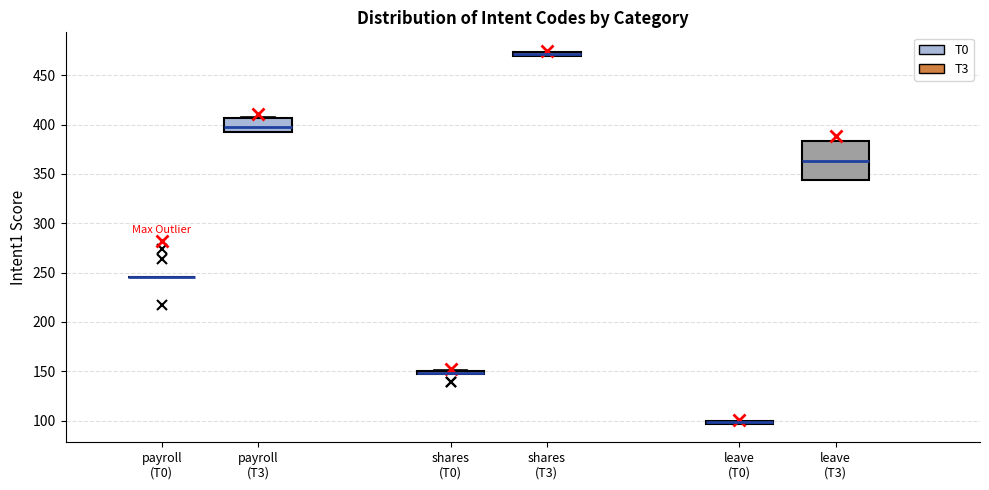

Comparing the boxes themselves (not the whiskers), which one is the tallest?

leave (T3)